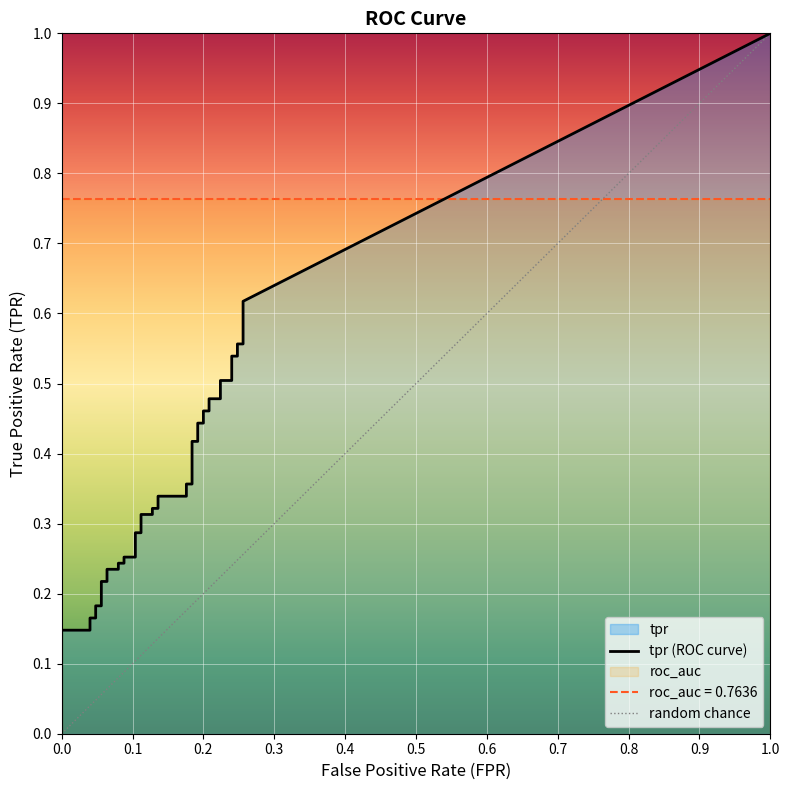

Between 13 and 20, which series saw the biggest shift?

tpr